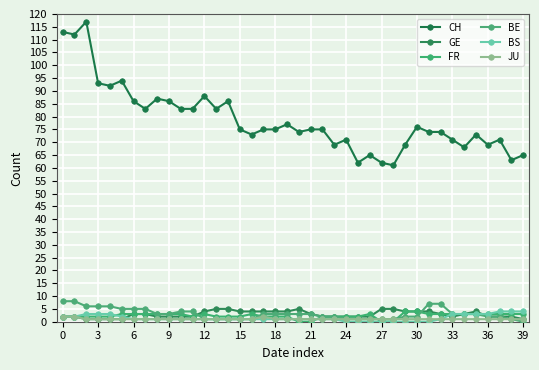

How many series are shown in this chart?

6